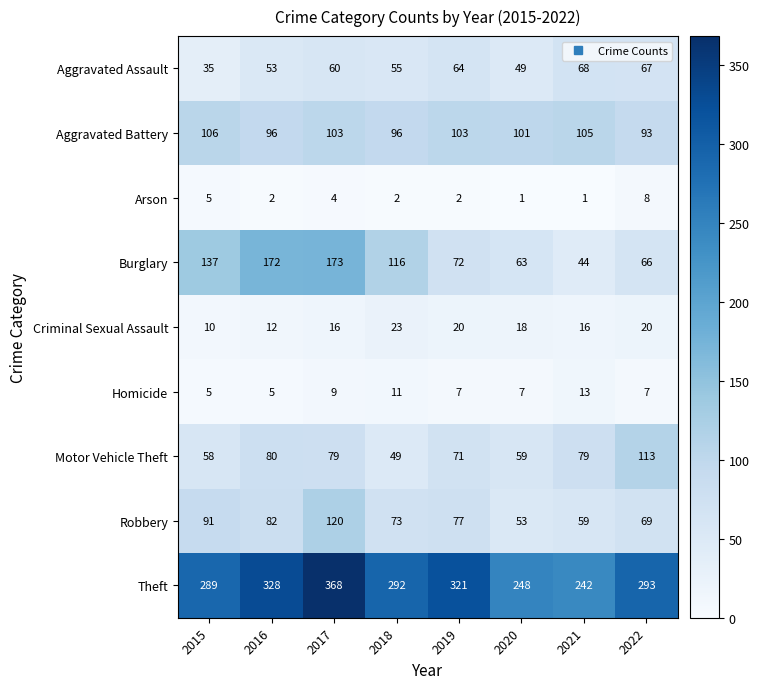

What is the difference between the Criminal Sexual Assault values at 2019 and 2015?

10